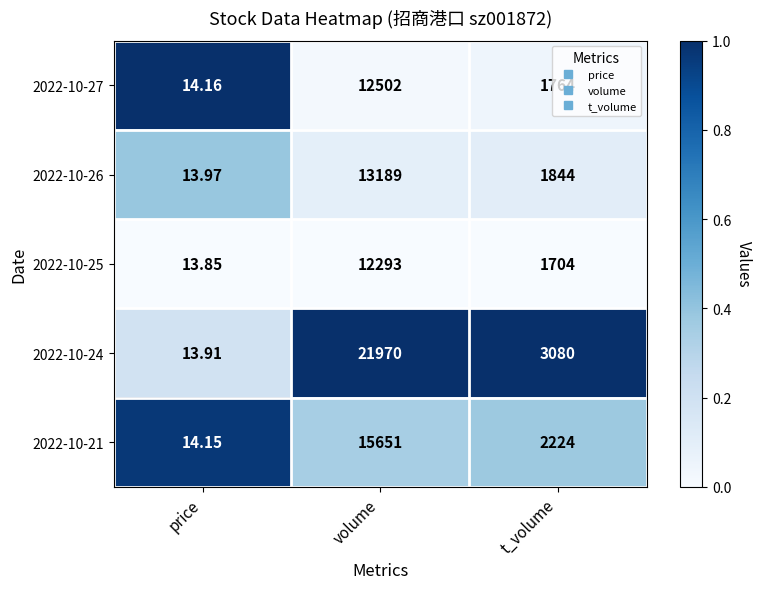

Which category has the lowest value across all series?

price